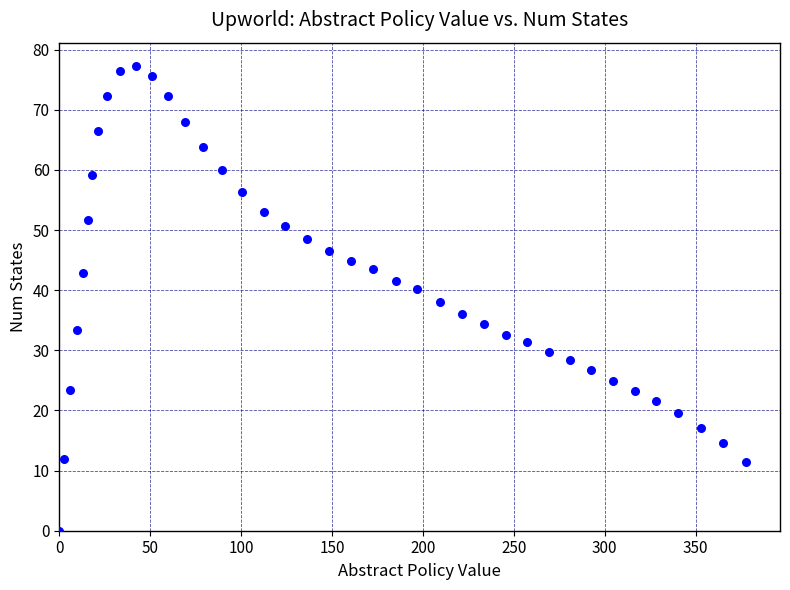

What is the range of Y values (max minus min)?

77.3